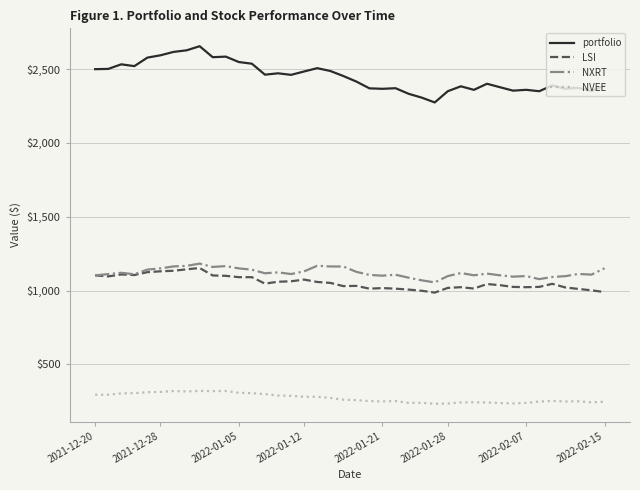

How many lines are shown in the chart?

4